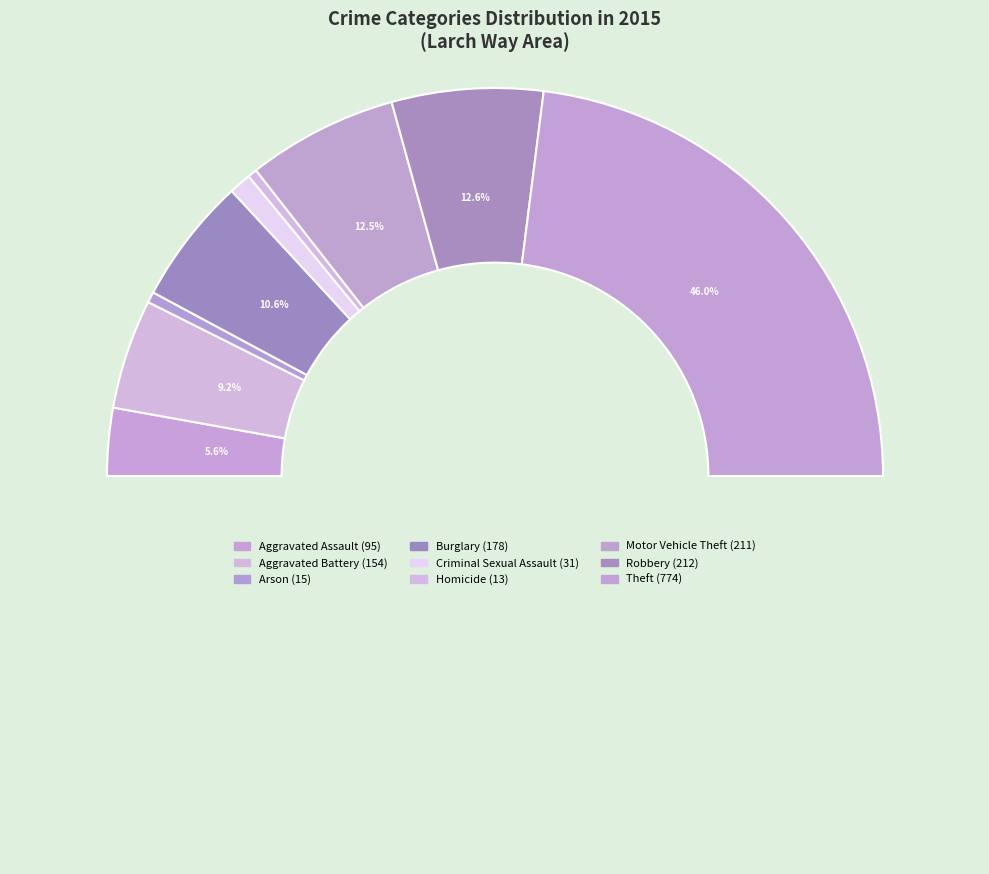

Is there a majority slice in this chart?

No